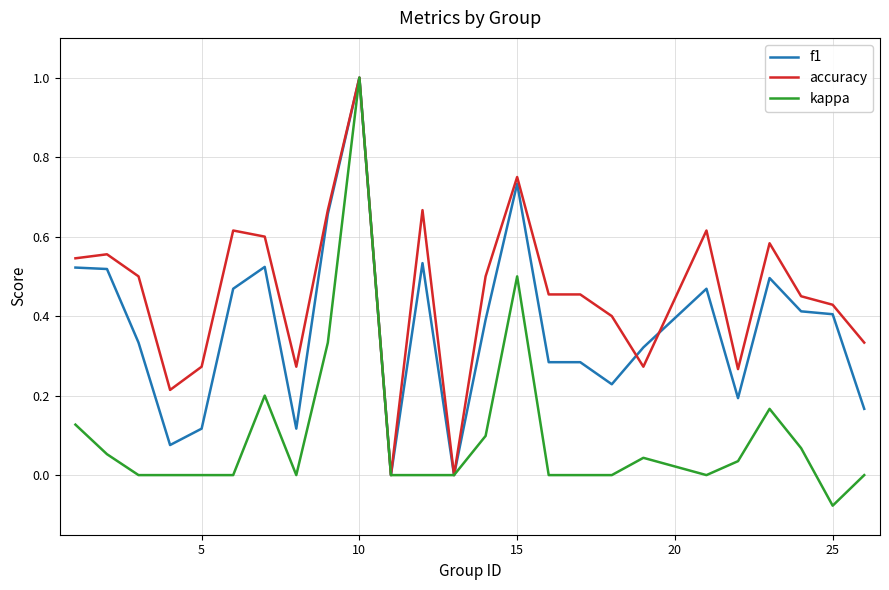

What is the sum of all accuracy values?

11.4